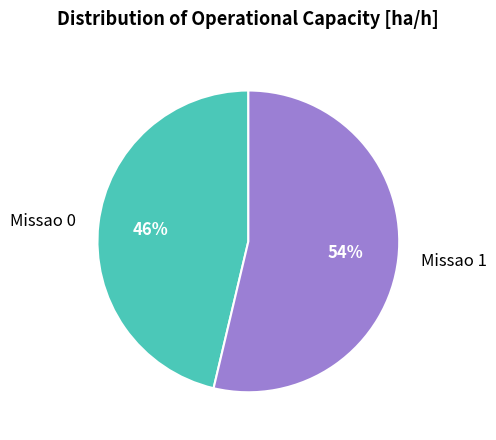

Is it true that Missao 0 is 58% of the pie?

False